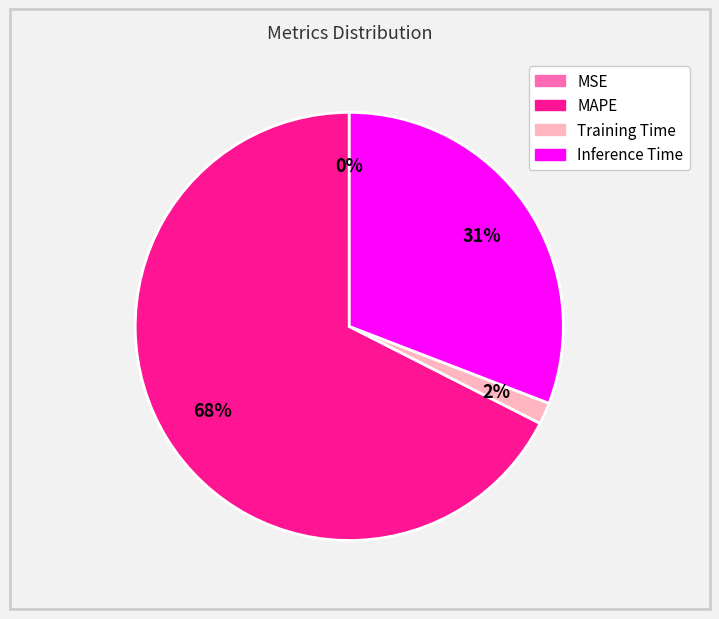

To the nearest percent, what is the average slice percentage?

25%